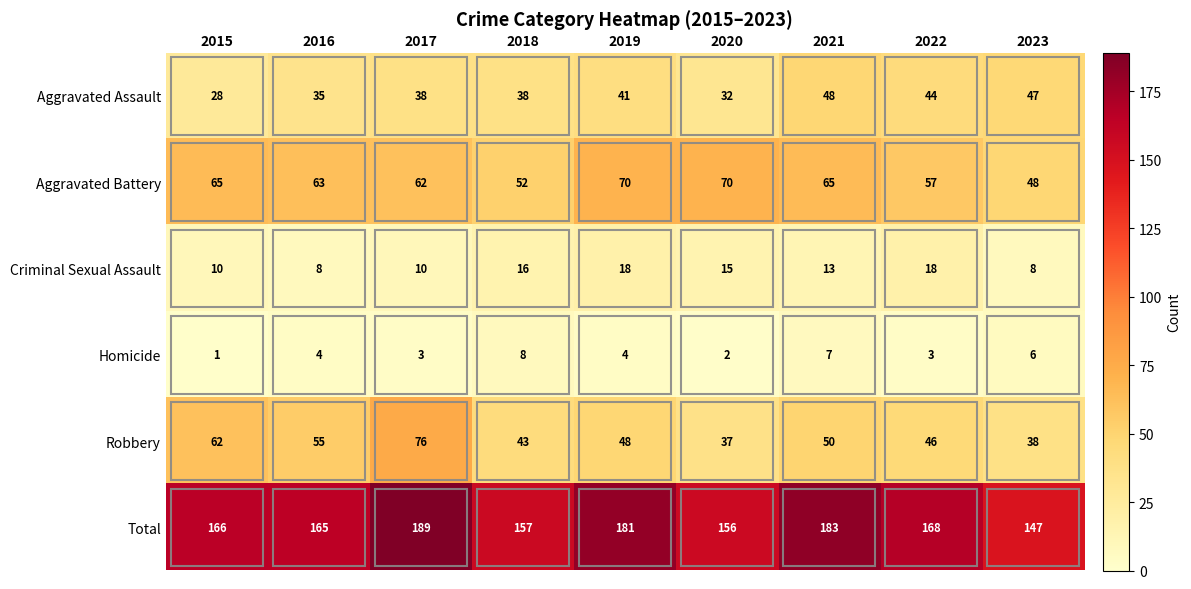

At which label is Total closest to 168?

2022